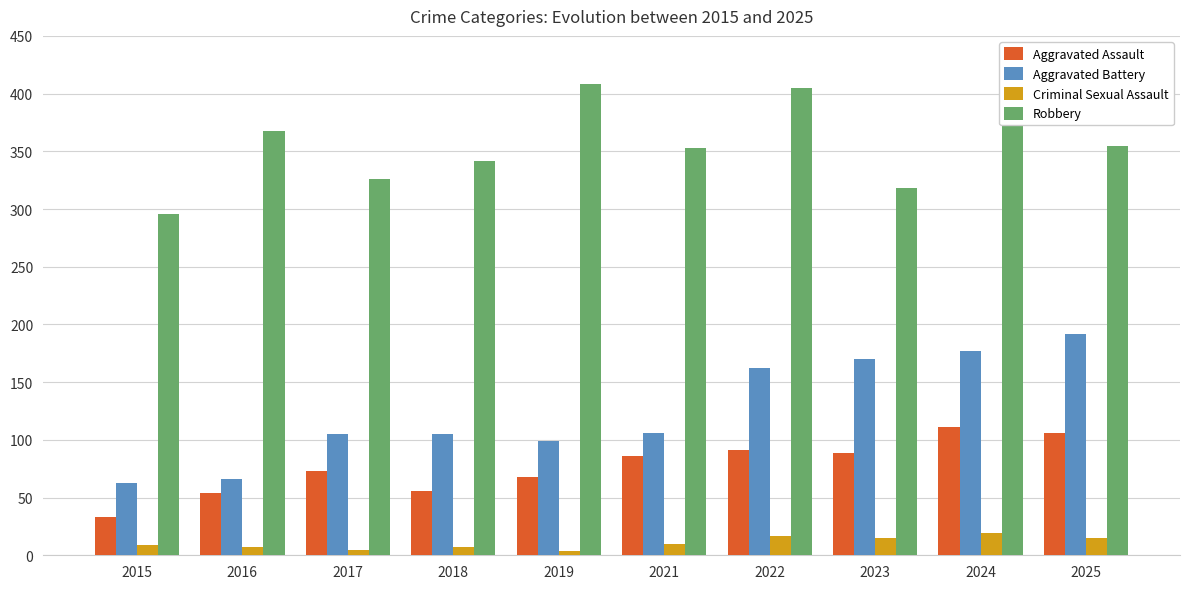

What is the lowest value of the Aggravated Assault series?

33